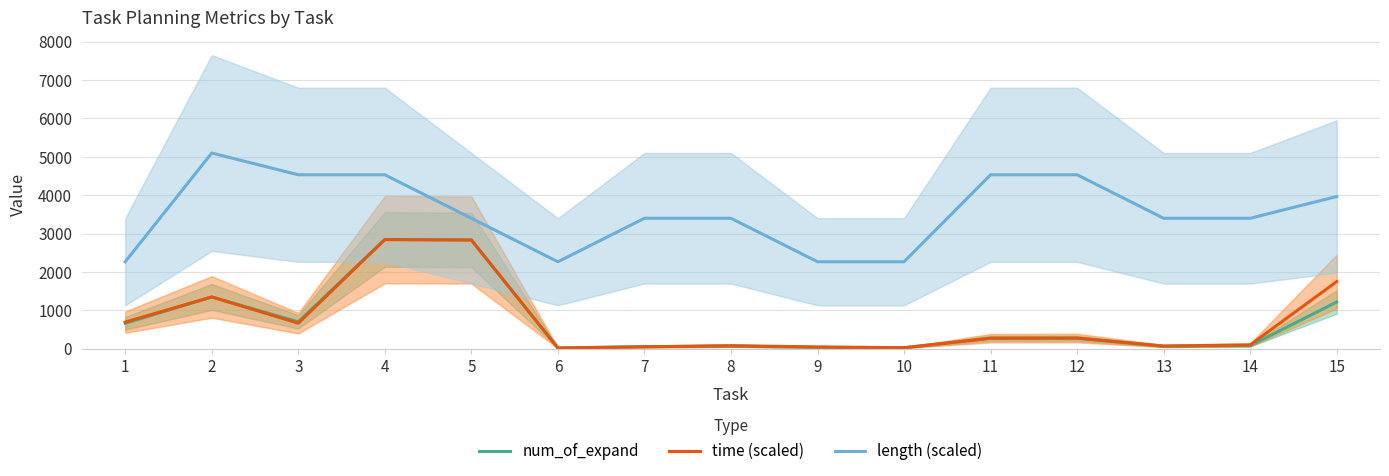

True or false: time (scaled) and length (scaled) intersect in this chart.

False